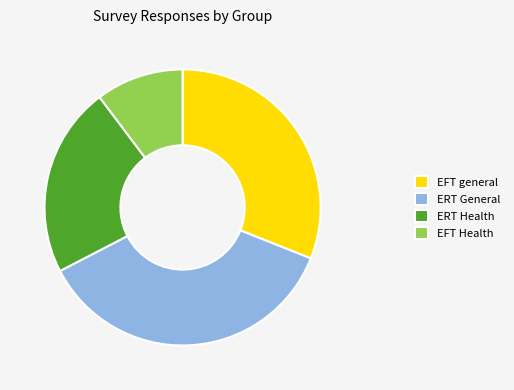

Is there any slice that represents more than half of the pie?

No